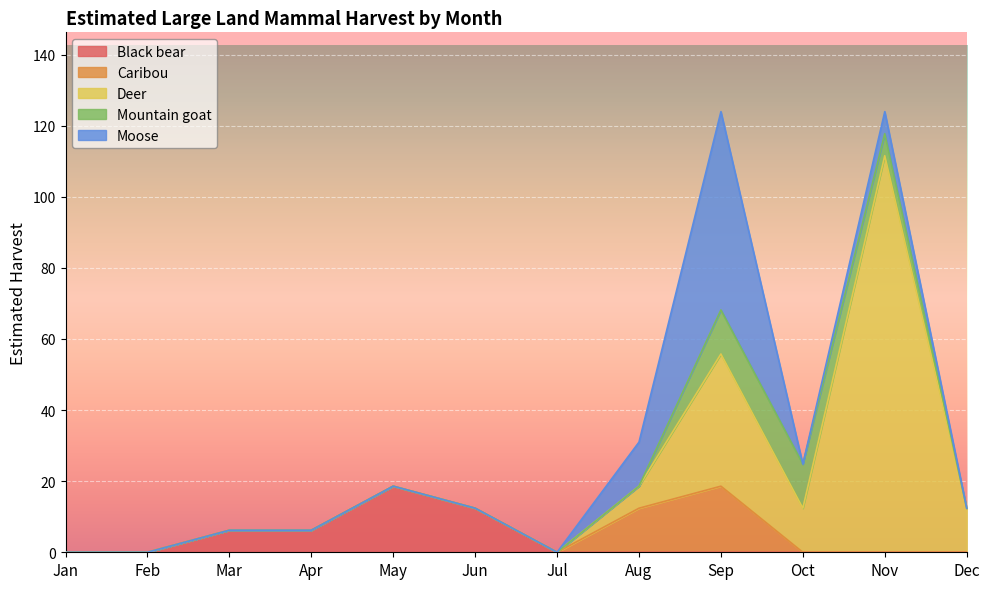

How many series are shown in this chart?

5